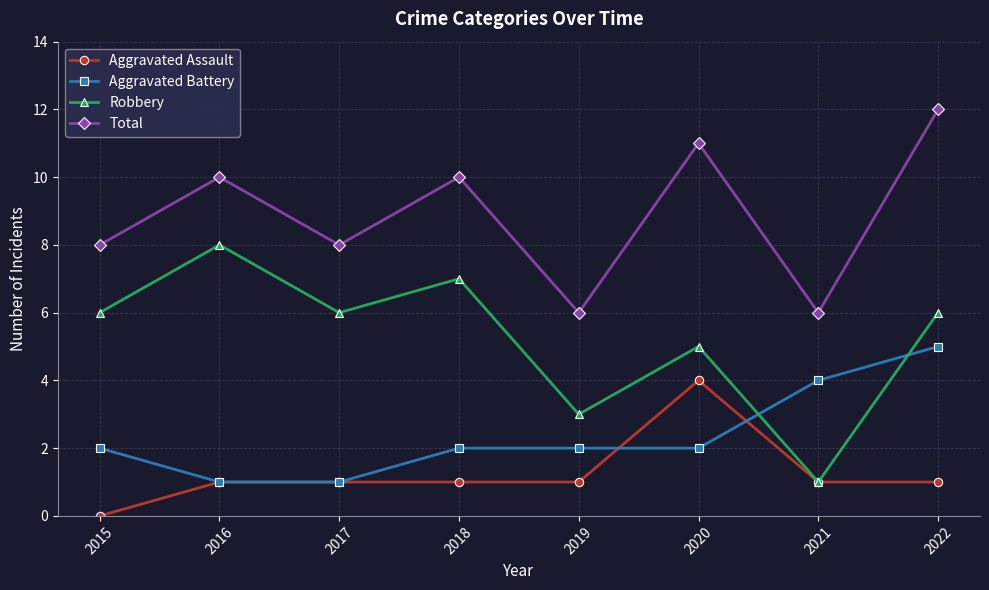

Is the value of Robbery at 2020 greater than the value of Aggravated Assault at 2022?

Yes